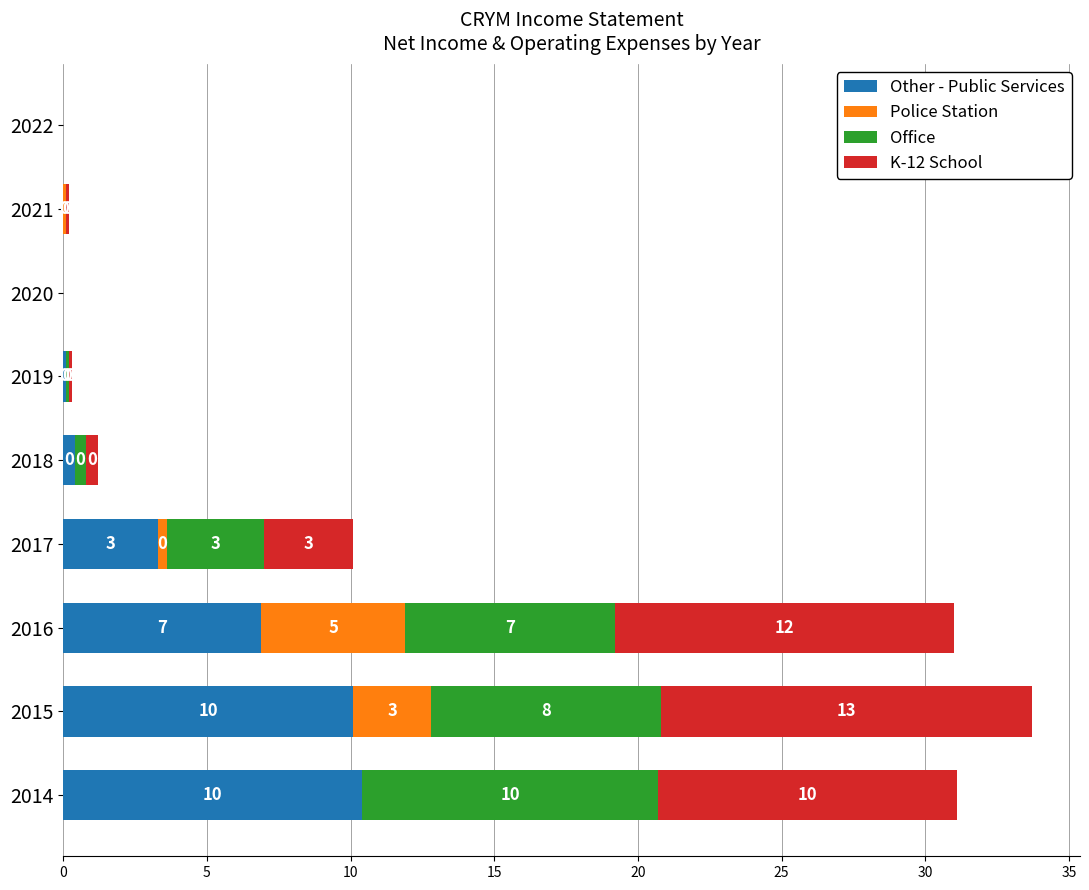

What are all the series names shown in the legend?

Other - Public Services, Police Station, Office, K-12 School